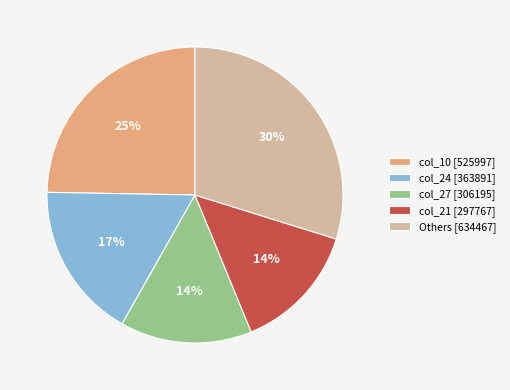

Is it true that Others [634467] is 30% of the pie?

True